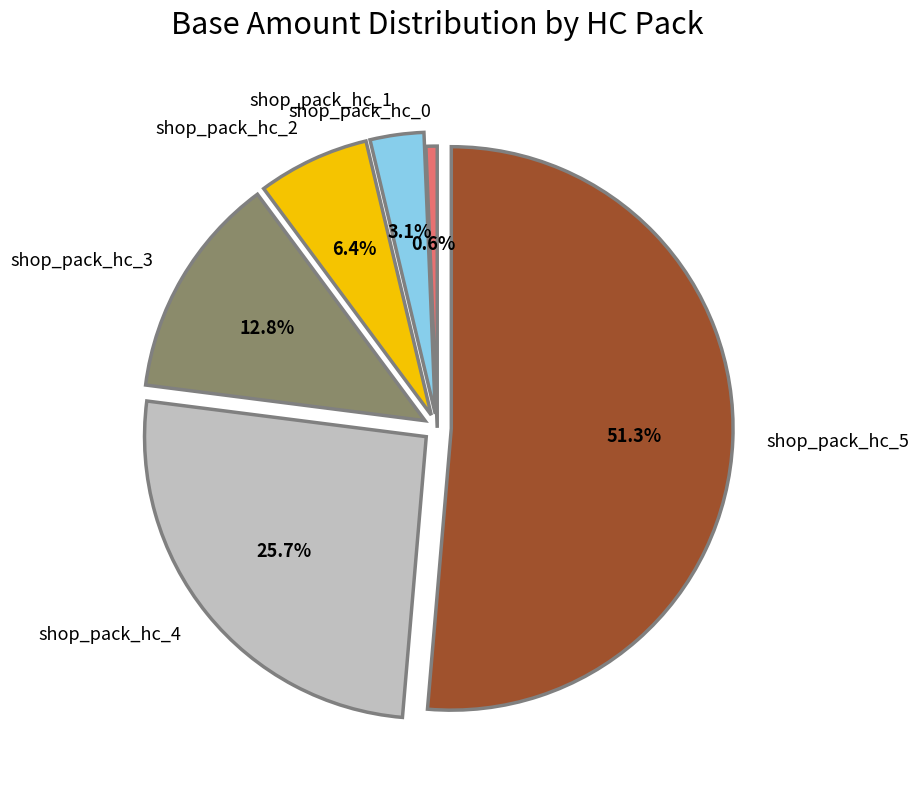

How many slices are in this pie chart?

6